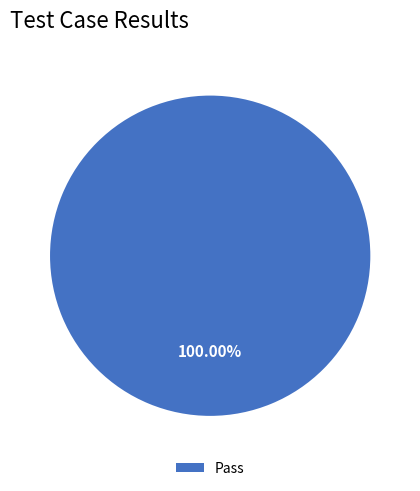

Count the number of slices in the pie.

1